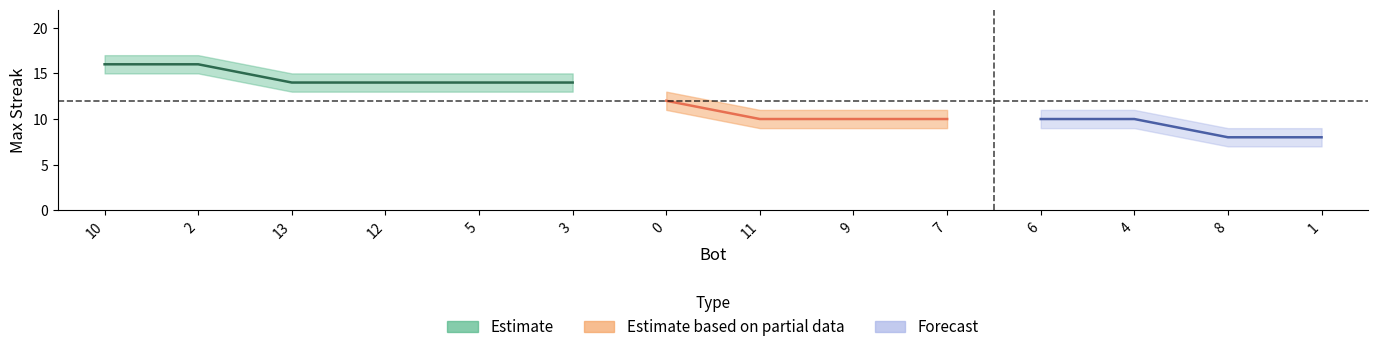

What is the label of the 13th point from the left?

8